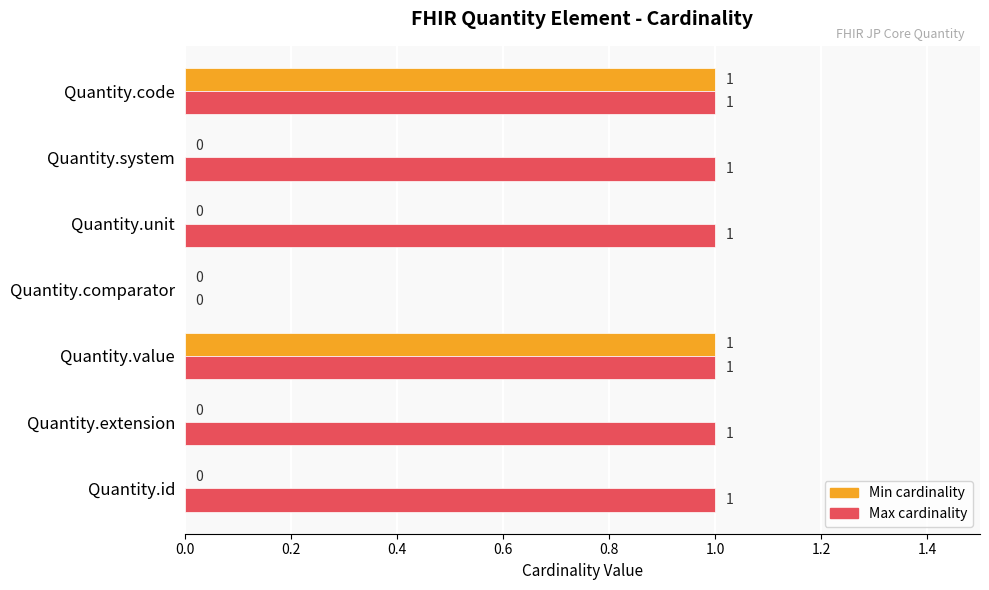

The Min cardinality series shows 0 at Quantity.unit. True or false?

True